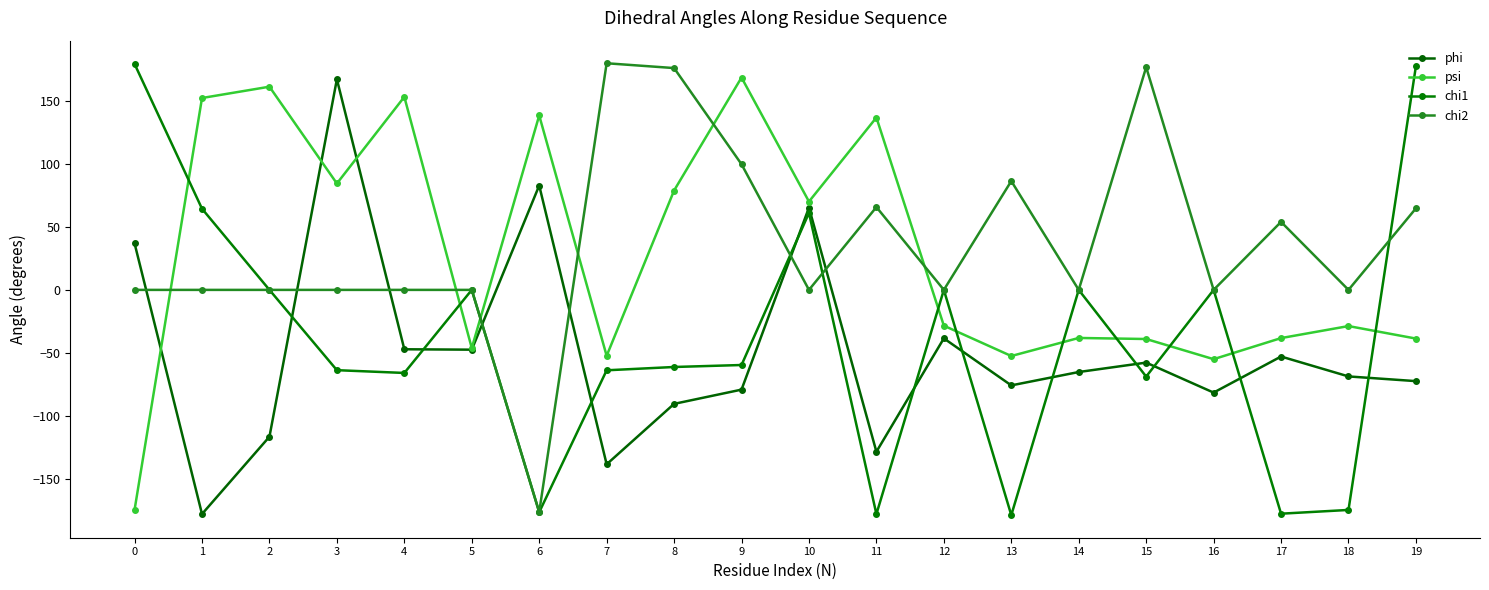

How many data points in psi are above -28?

9